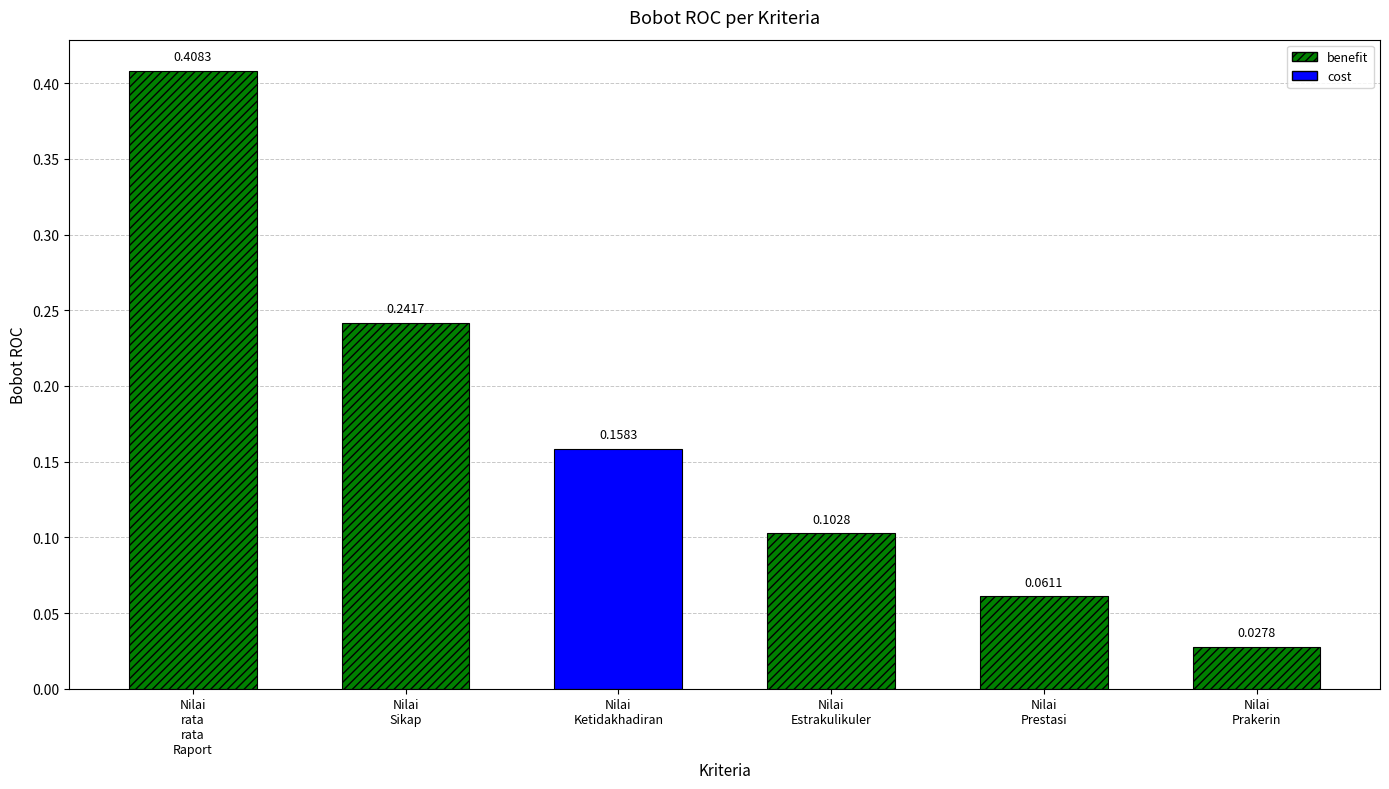

Between Nilai Estrakulikuler and Nilai Sikap, which is larger?

Nilai Sikap